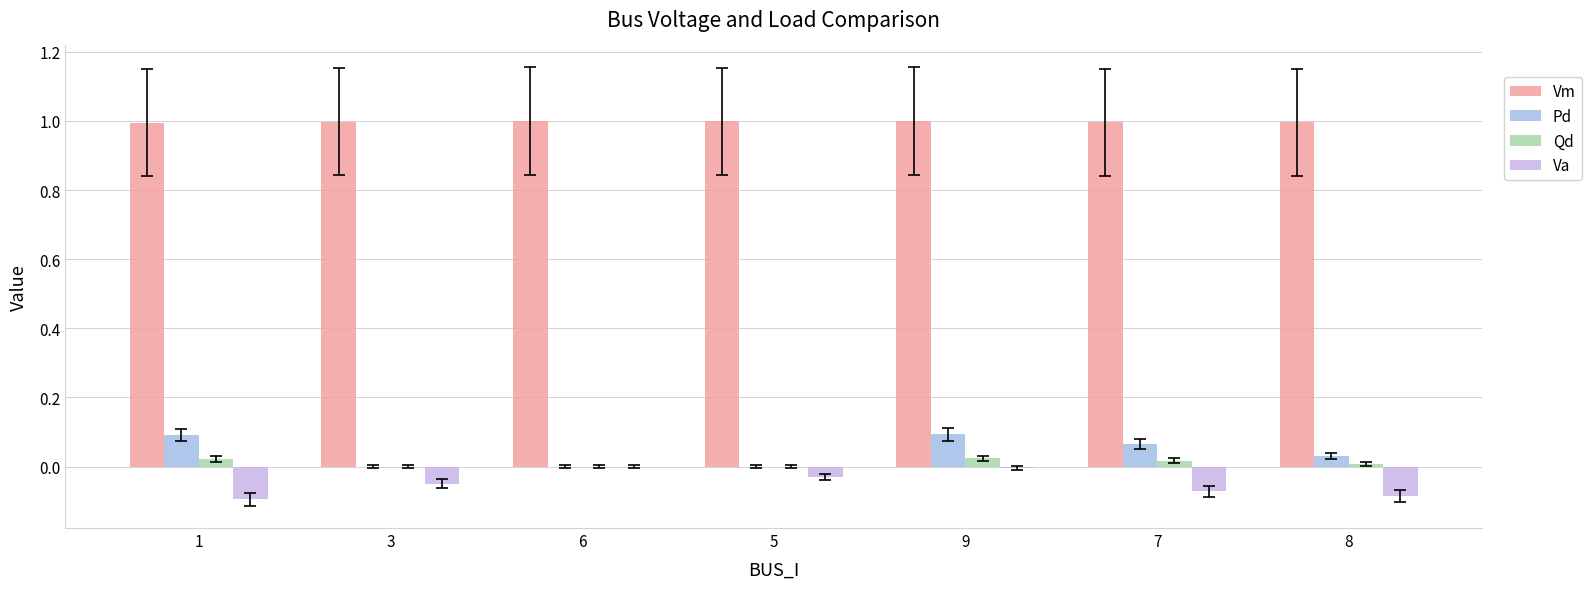

The Pd series shows 0.0 at 8. True or false?

True